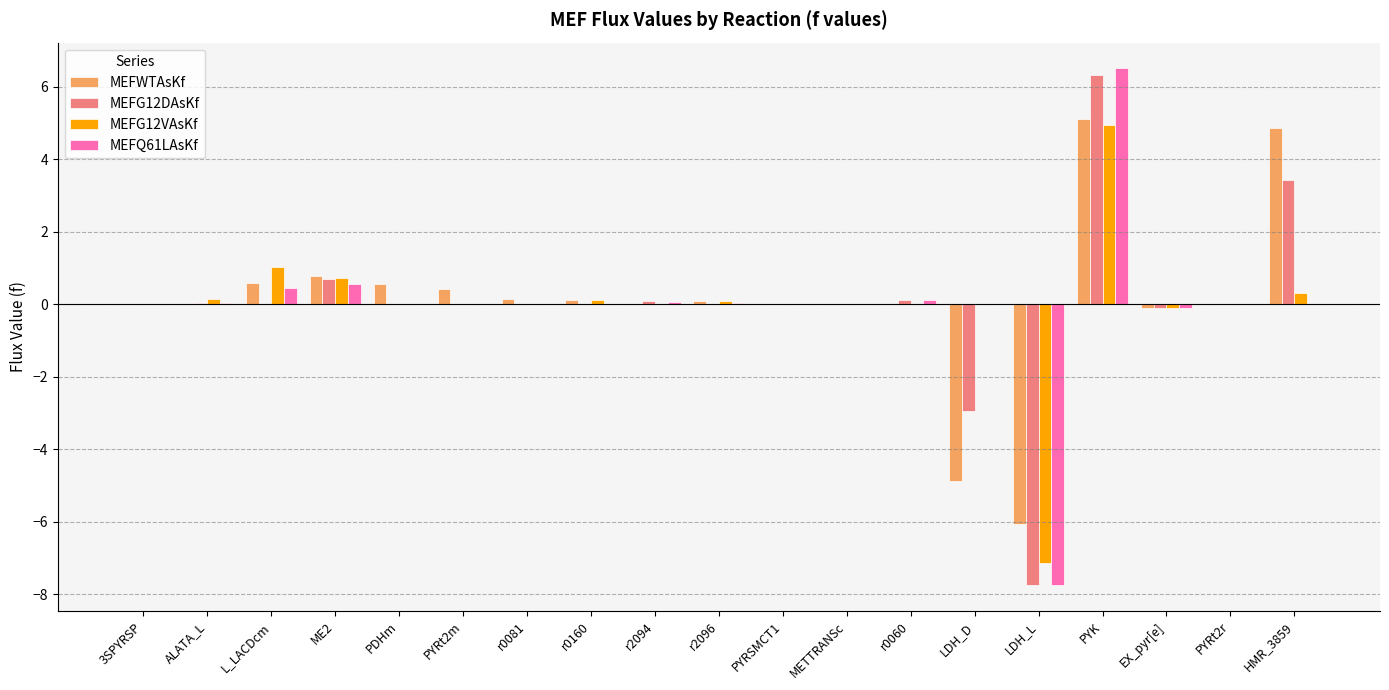

Which category has the highest value in the MEFG12DAsKf series?

PYK